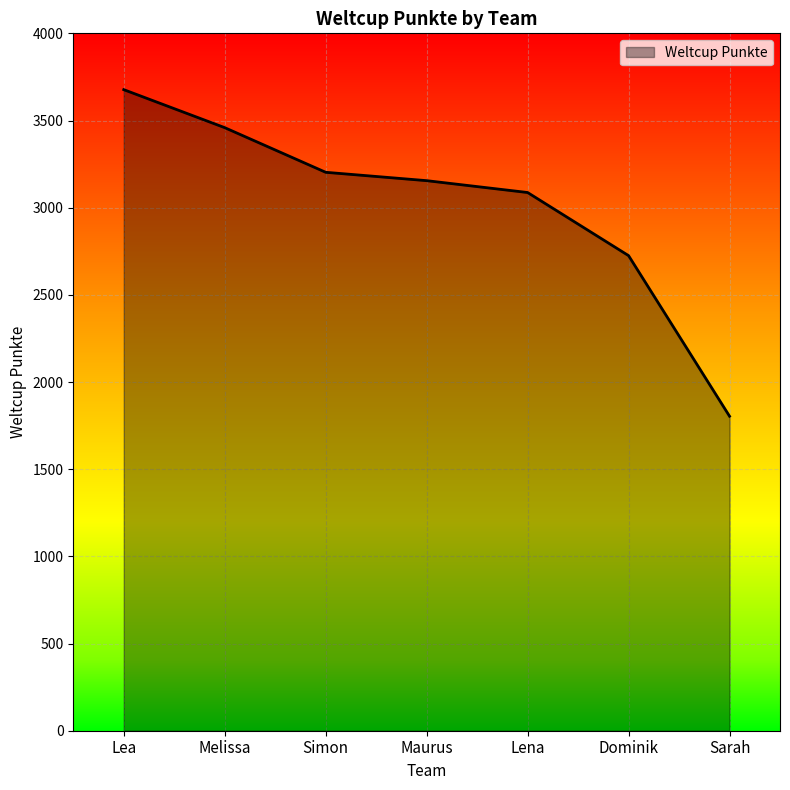

True or false: the data has more than 2 interior local peaks.

False